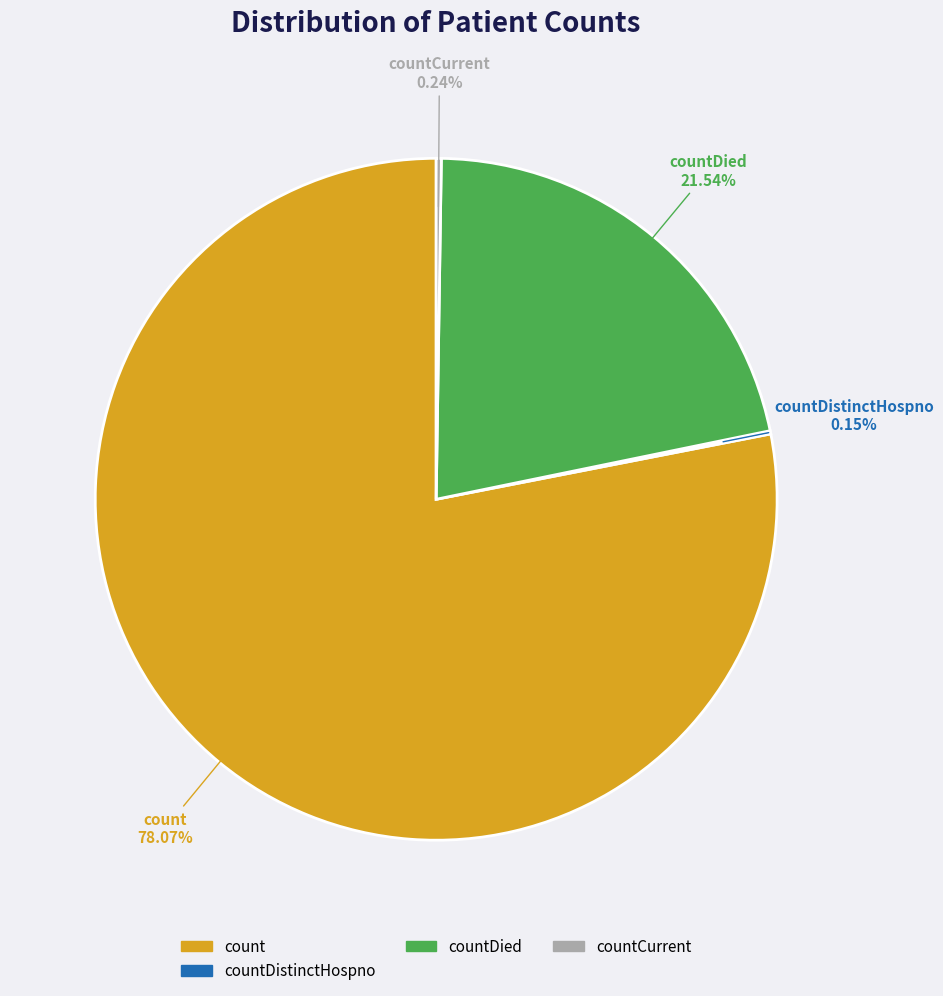

To the nearest percent, what is the combined percentage of countDied and count?

100%